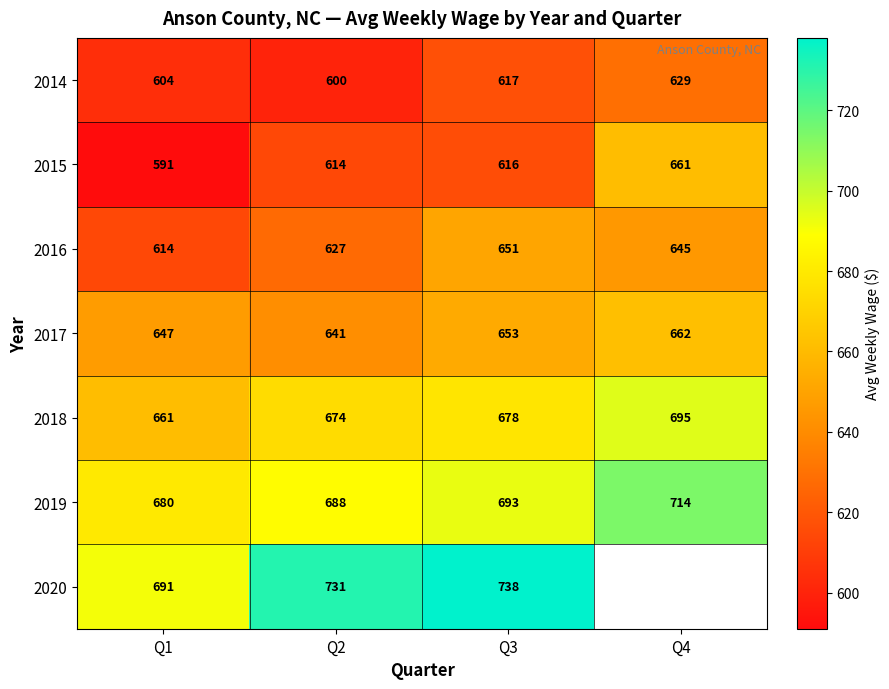

True or false: 2018 has a value of 248 at Q2.

False